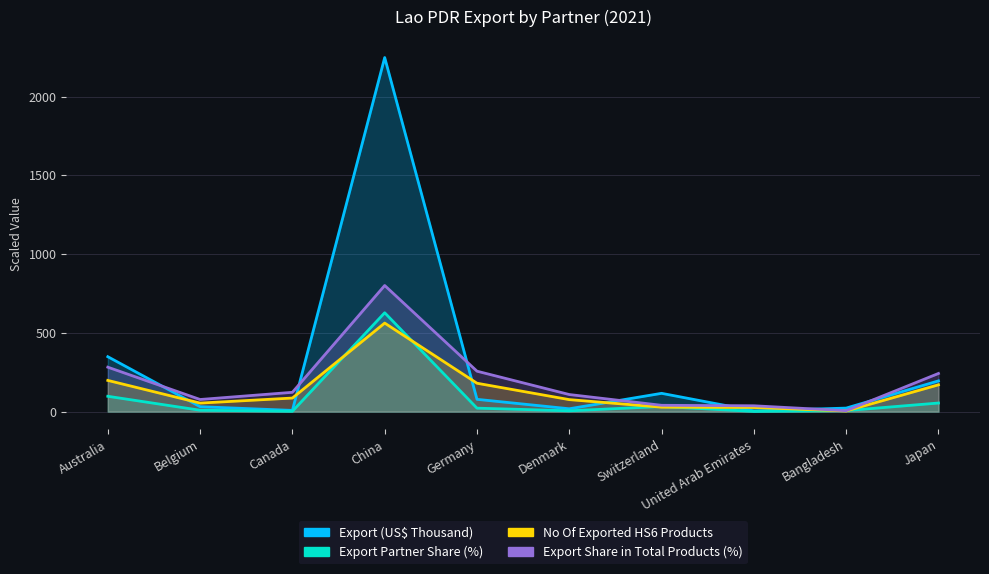

Where is the first local maximum for No Of exported HS6 digit Products?

China